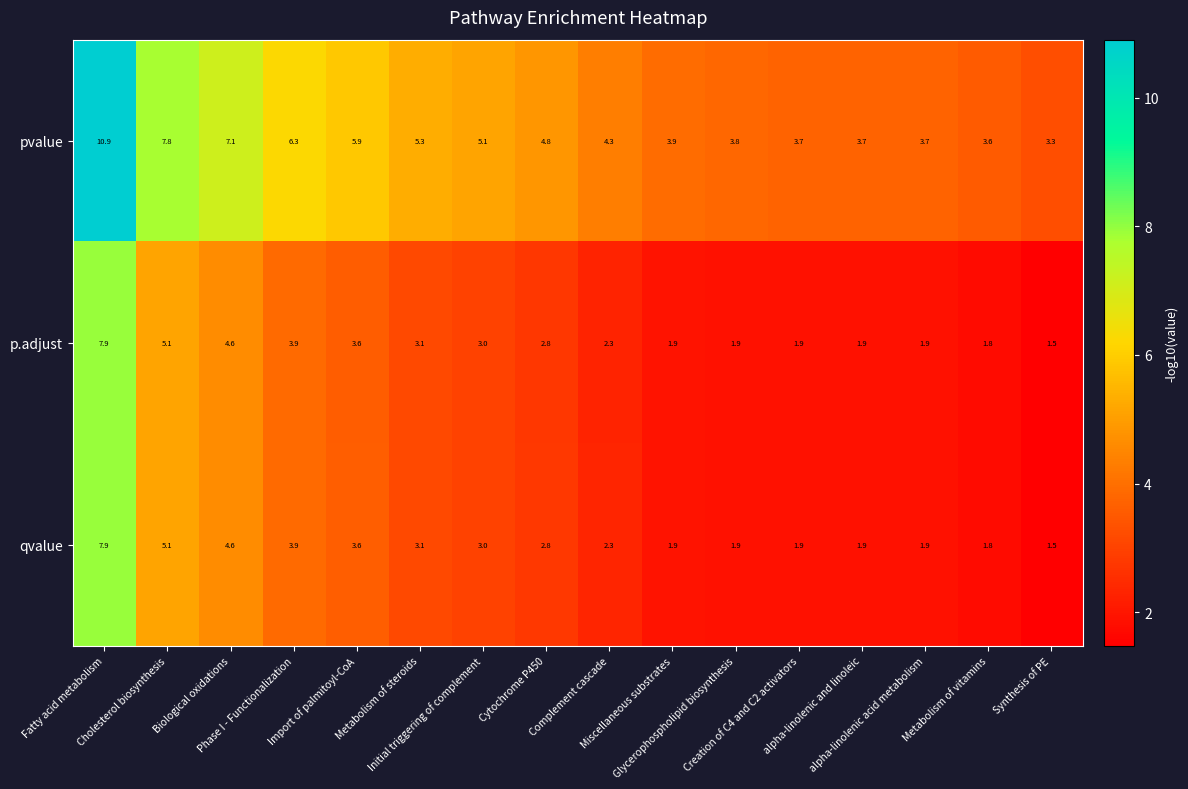

What is the spread (max minus min) of values at Biological oxidations?

2.5